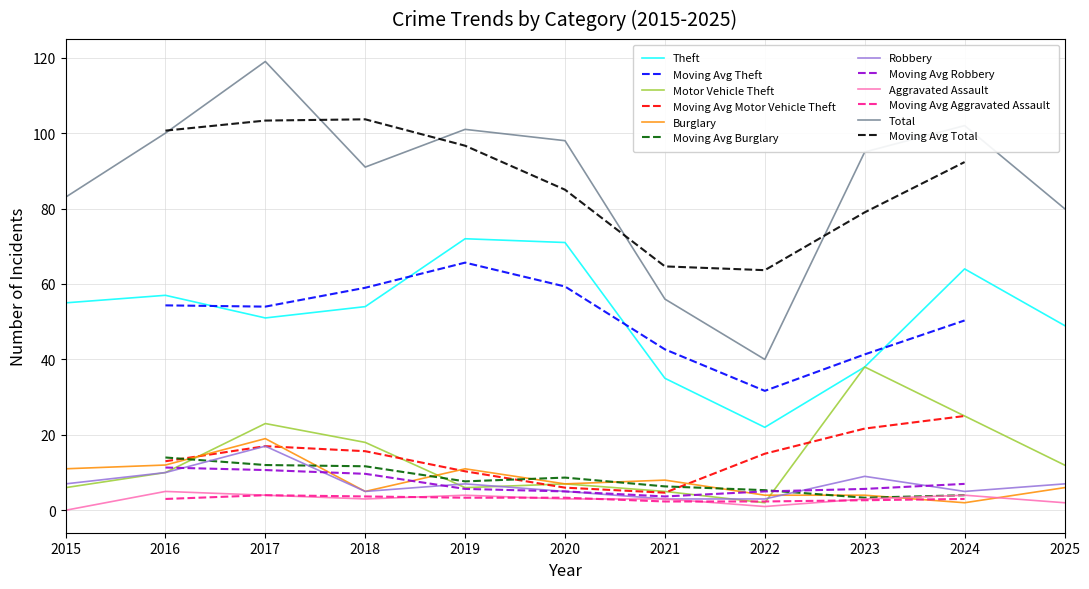

Count the number of data series in this chart.

6